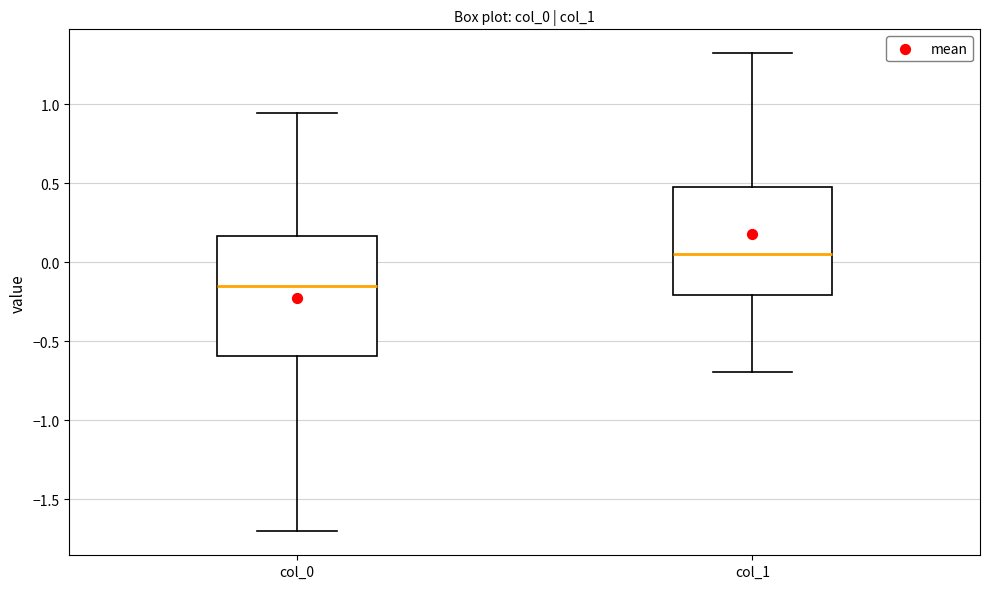

Which box is the tallest, from its lower edge to its upper edge?

col_0